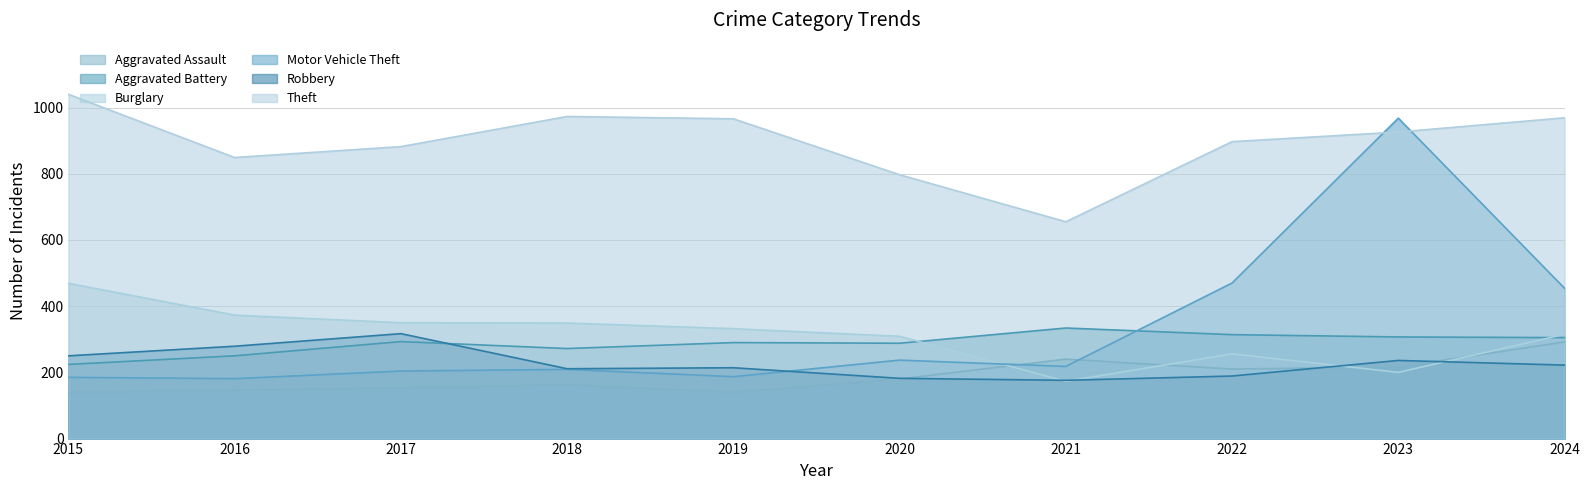

What is the difference between the Motor Vehicle Theft values at 2024 and 2023?

514